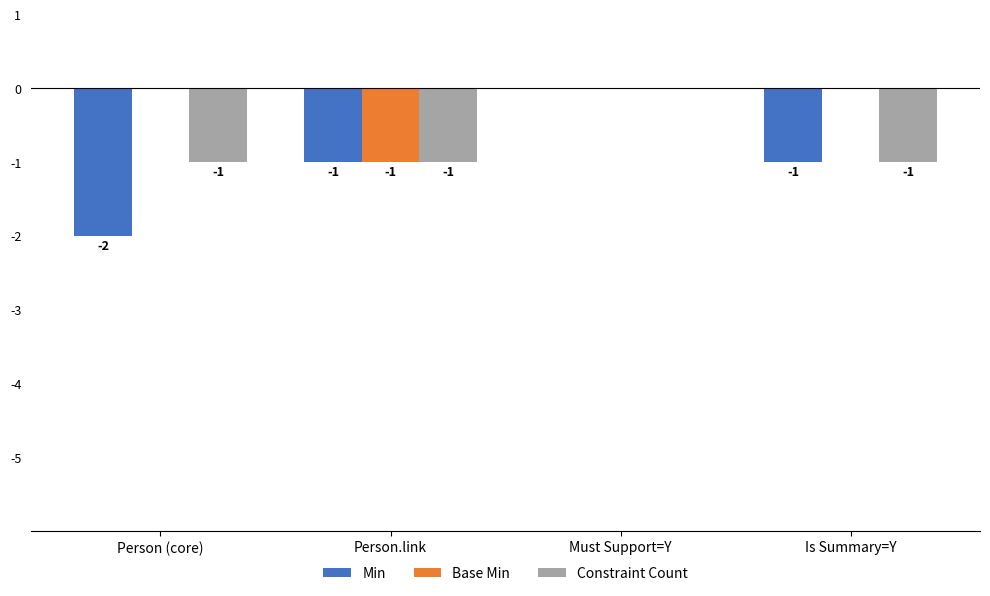

The value of Constraint Count at Is Summary=Y is -1. True or false?

True